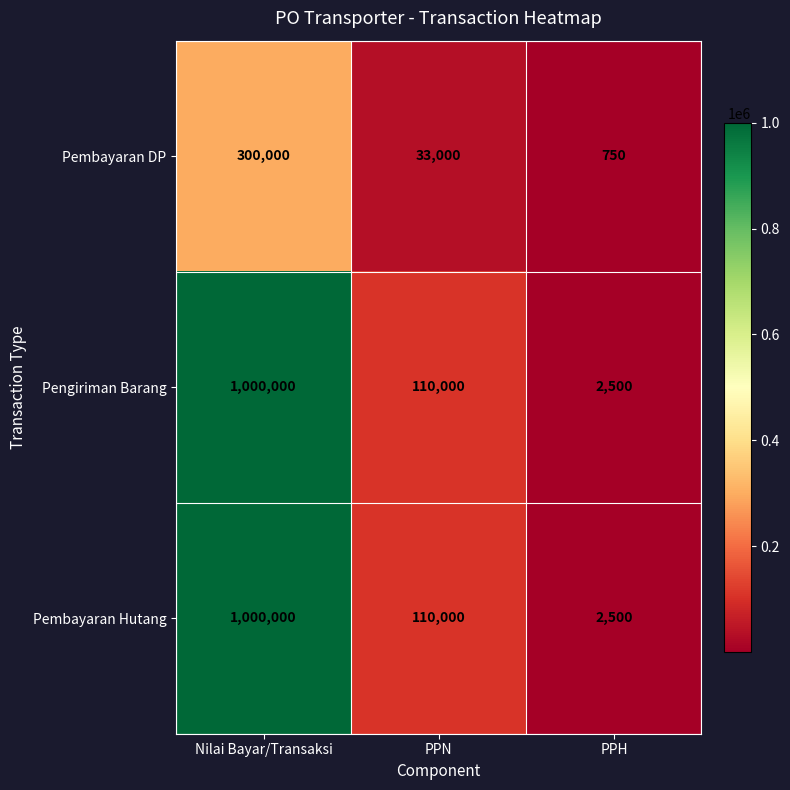

At how many categories does at least one series exceed 849912?

1